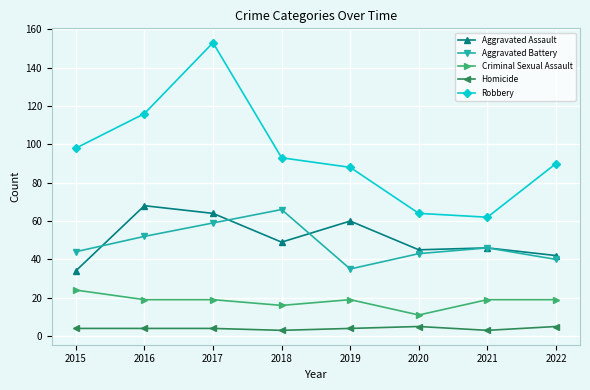

Is it true that Aggravated Battery equals 46 at 2021?

True